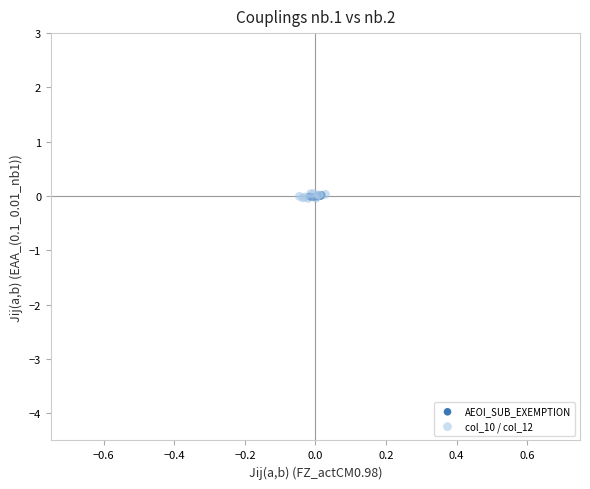

Which series has the widest spread of Y values?

col_10 / col_12